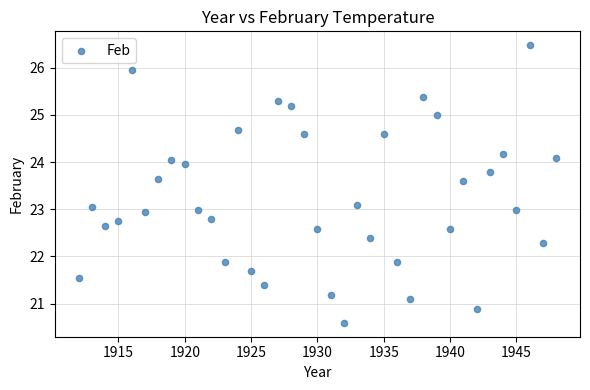

What is the range of Y values (max minus min)?

5.9